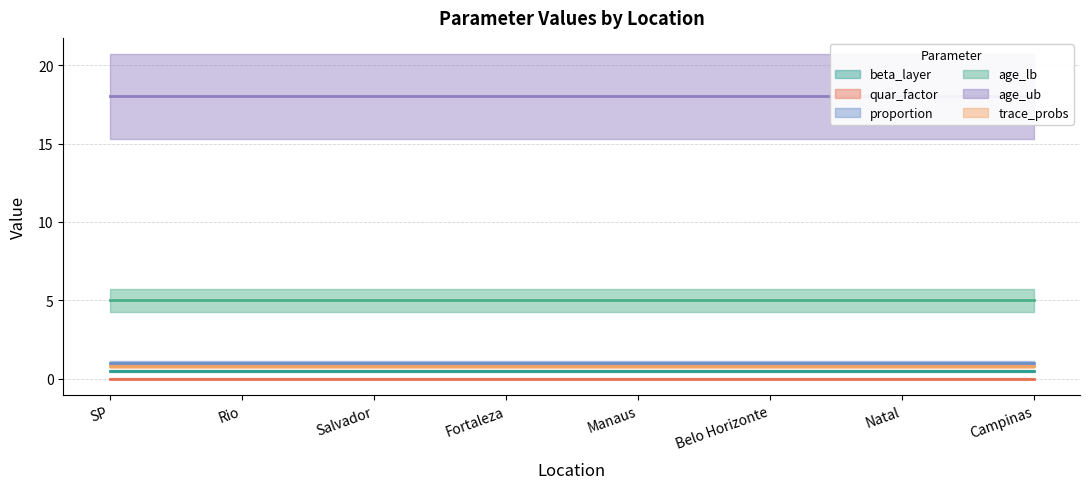

How many lines are shown in the chart?

6